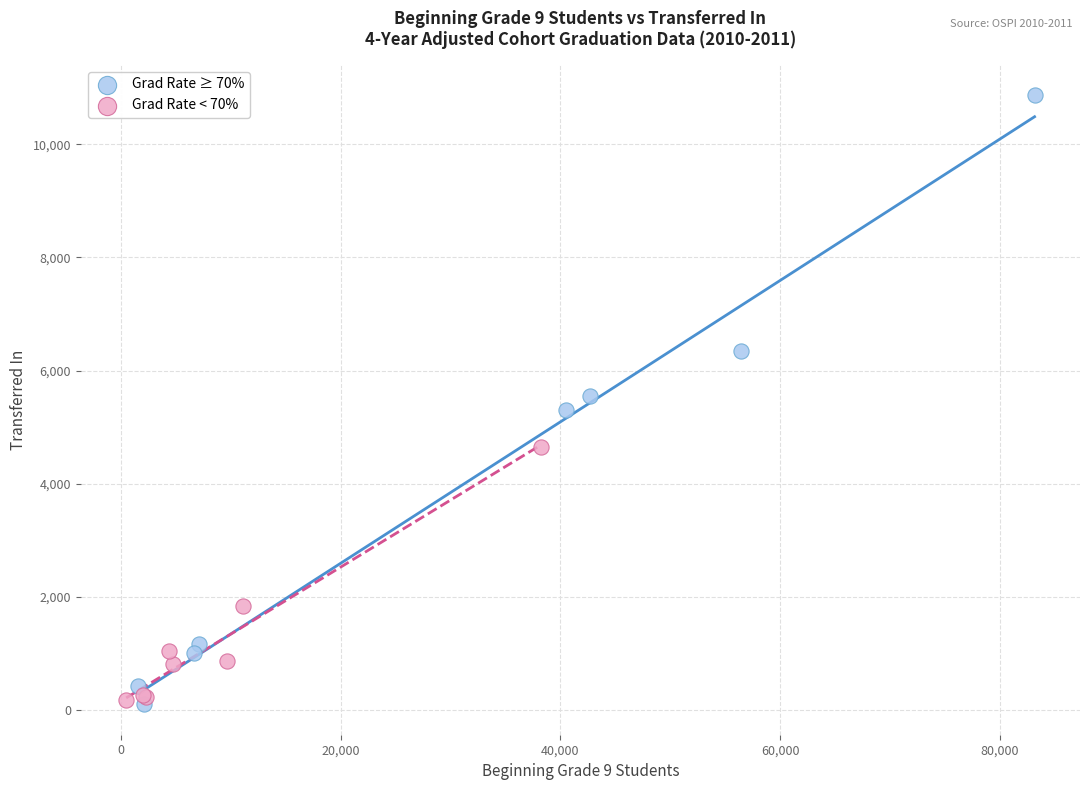

Which series has the largest Y range (max minus min)?

Grad Rate ≥ 70%